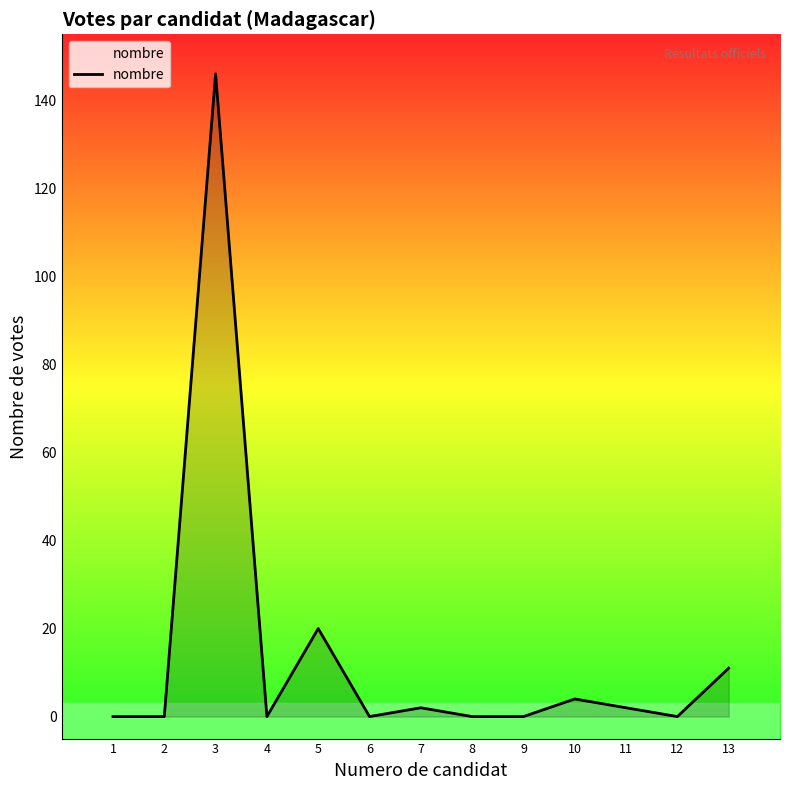

True or false: the data shows 74 at 4.

False